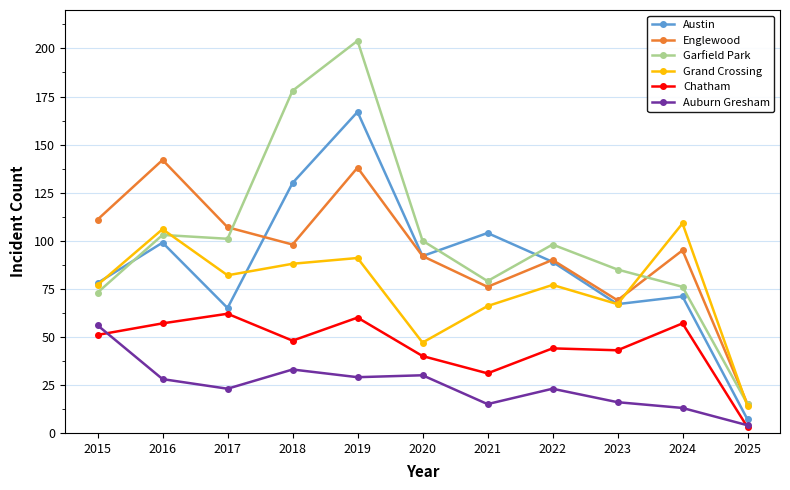

Which series has the largest range (max minus min)?

Garfield Park